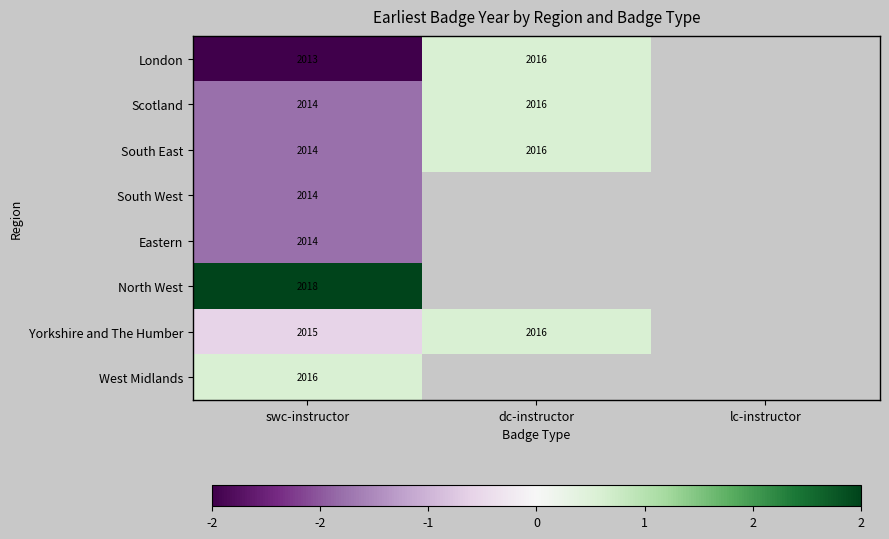

The Yorkshire and The Humber series shows 2015.0 at swc-instructor. True or false?

True